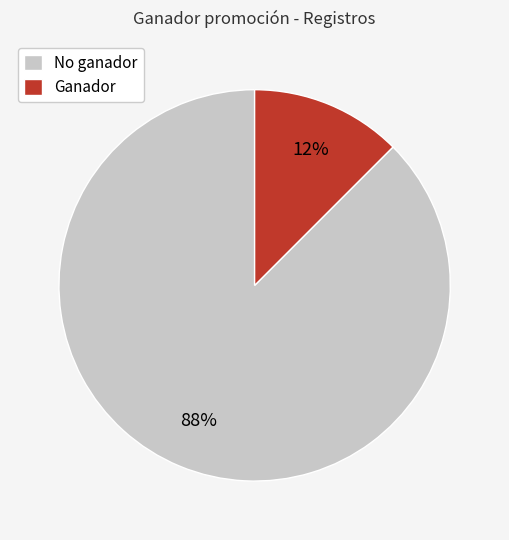

Which category accounts for the majority?

No ganador